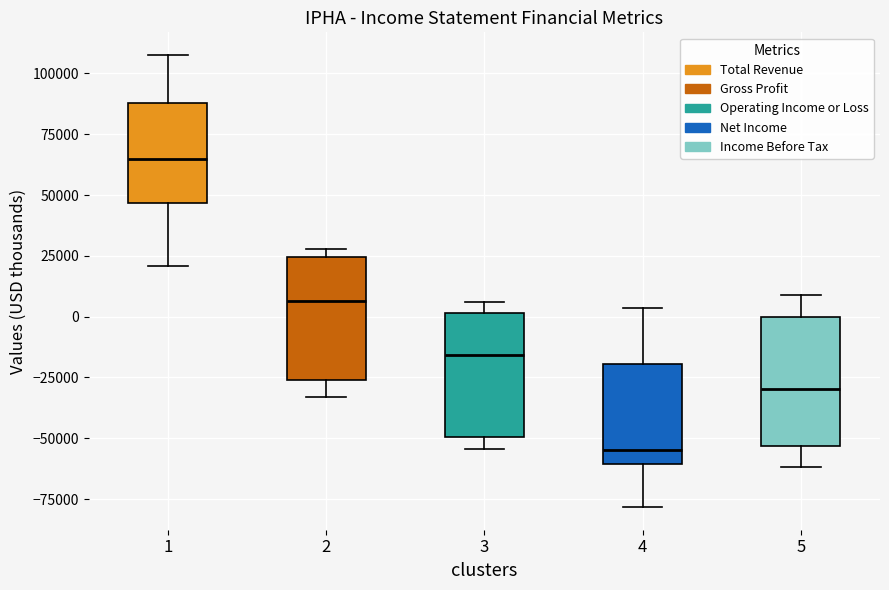

Reading left to right, read every box against the y-axis: the position of its median line, the range the box covers, and the ends of its whiskers. The values are not printed on the chart, so give them approximately, as read against the axis.

1: median 65000, box 45000 to 90000, whiskers 20000 to 110000
2: median 5000, box -25000 to 25000, whiskers -35000 to 30000
3: median -15000, box -50000 to 0, whiskers -55000 to 5000
4: median -55000, box -60000 to -20000, whiskers -80000 to 5000
5: median -30000, box -55000 to 0, whiskers -60000 to 10000